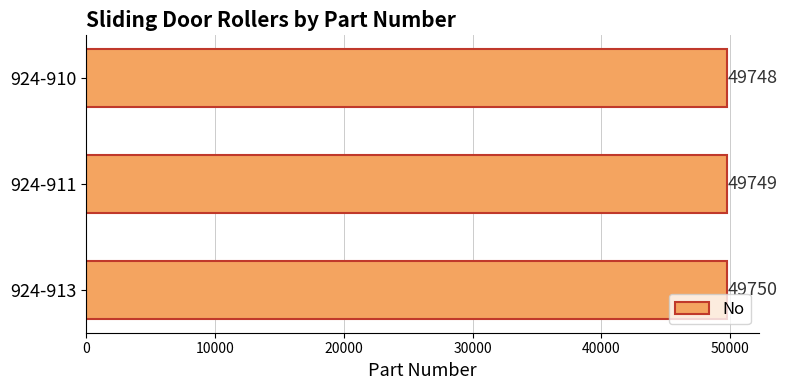

Reading top to bottom, extract all data points from this chart.

924-910=49748	924-911=49749	924-913=49750